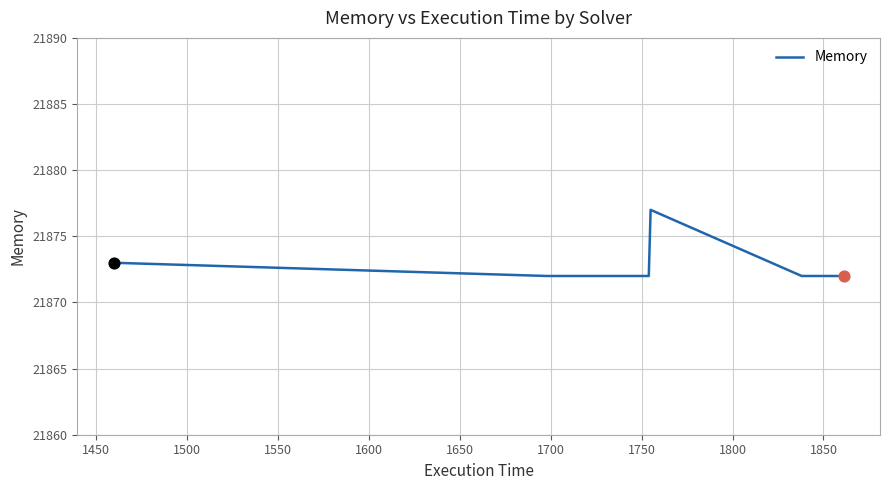

What is the greatest value displayed?

21877